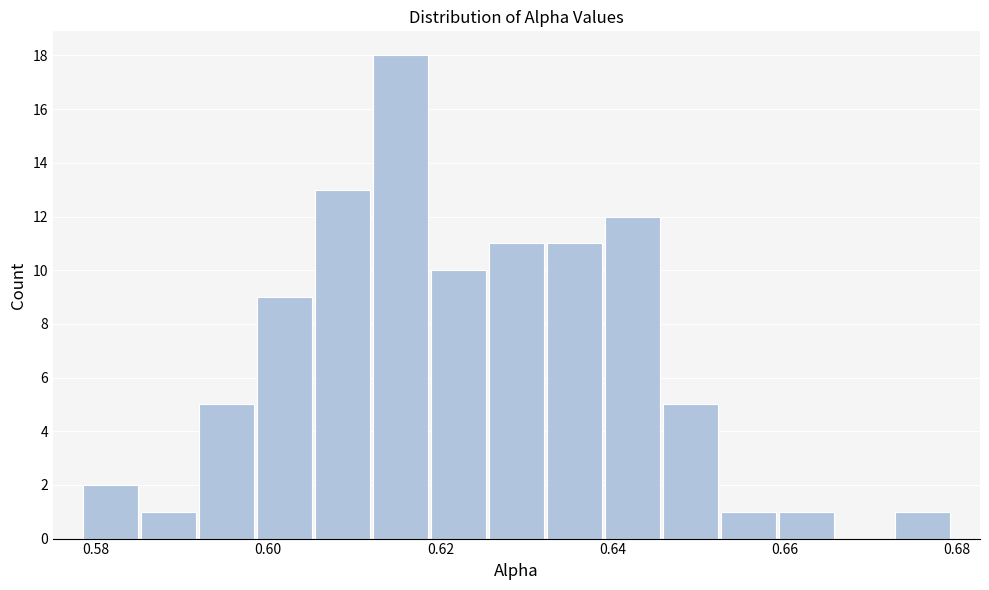

Read against the x-axis, roughly where is the centre of the tallest bar?

0.616